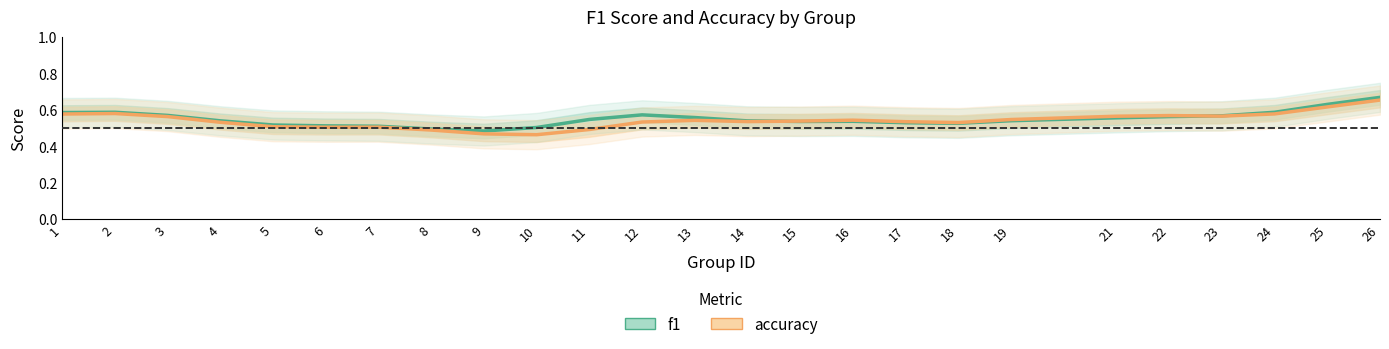

Which series has the largest total across all categories?

f1